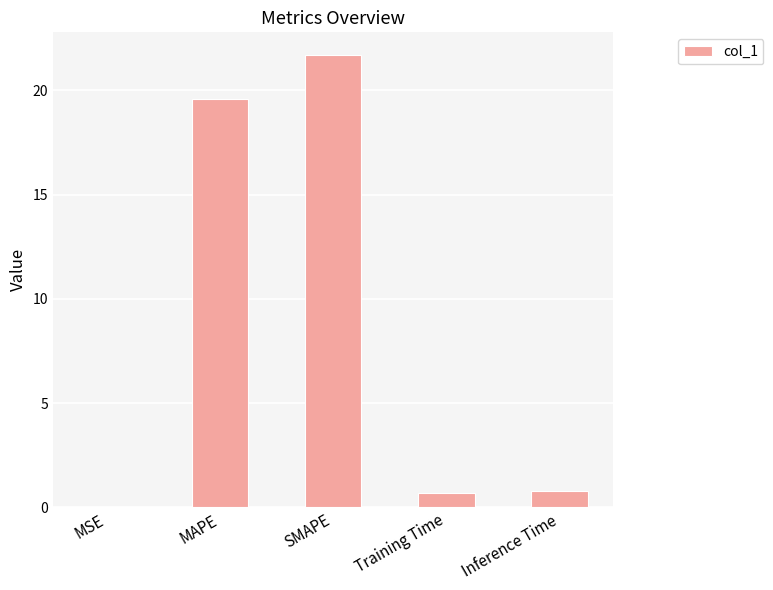

At which category does the chart reach its peak across all series?

SMAPE